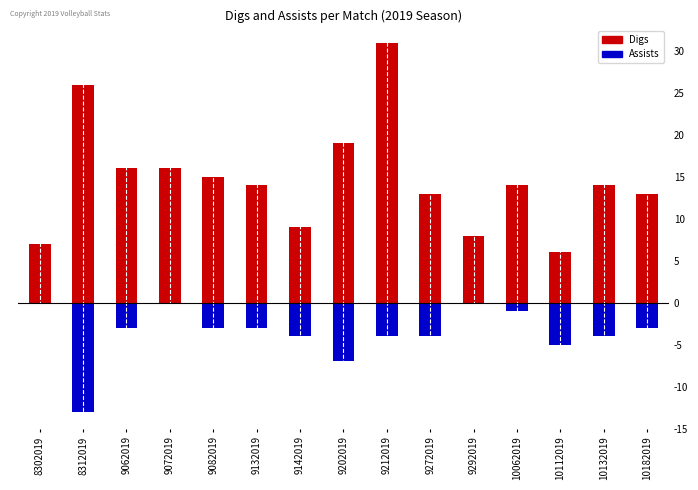

The Assists (neg) series shows -3 at 9082019. True or false?

True